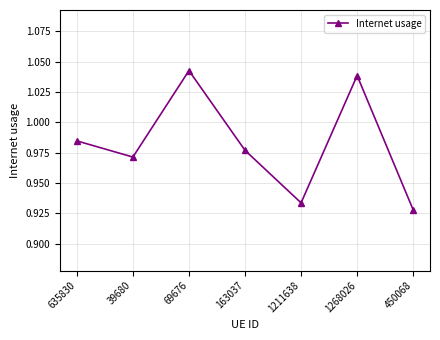

At which category does the chart reach its peak across all series?

69676